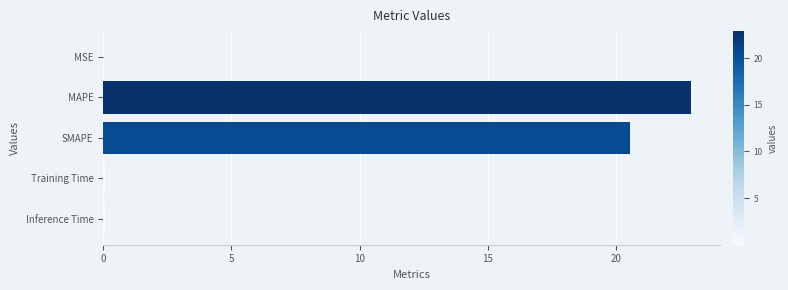

What is the sum of the values at MAPE and SMAPE?

43.5